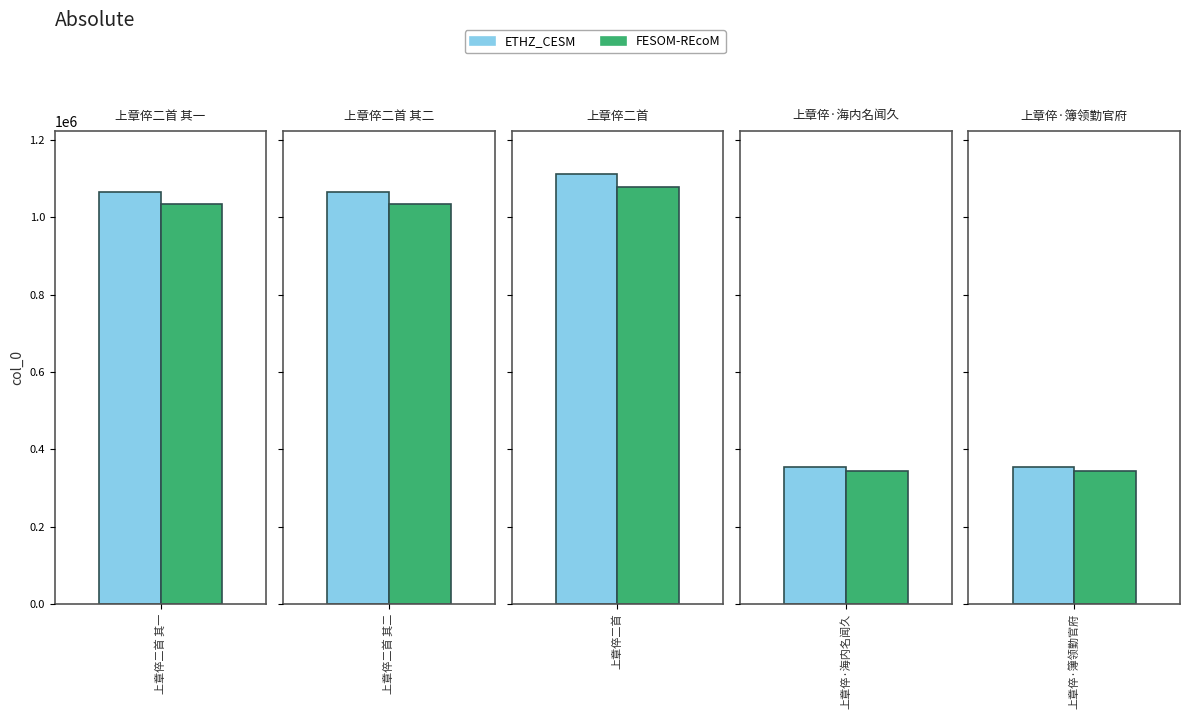

Where does the data first go above 1066102?

上章倅二首 其二